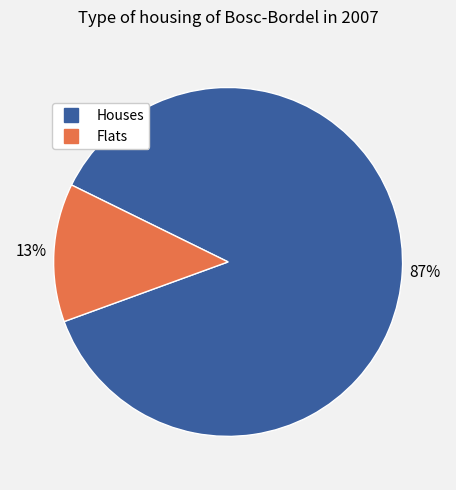

Is there any slice that represents more than half of the pie?

Yes